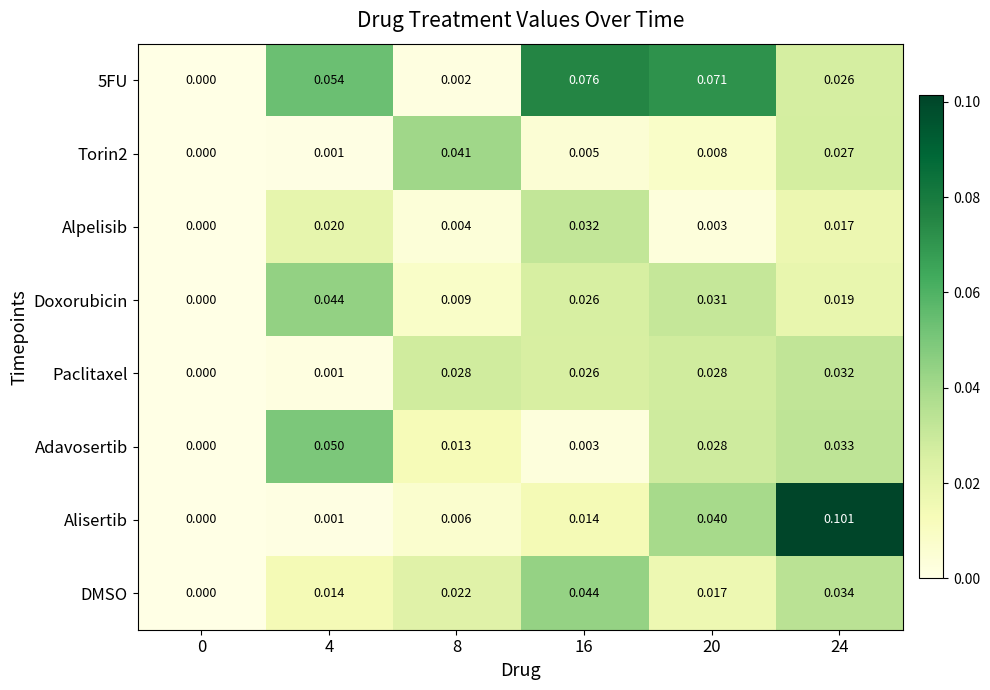

Which series changed the most between 4 and 16?

Adavosertib